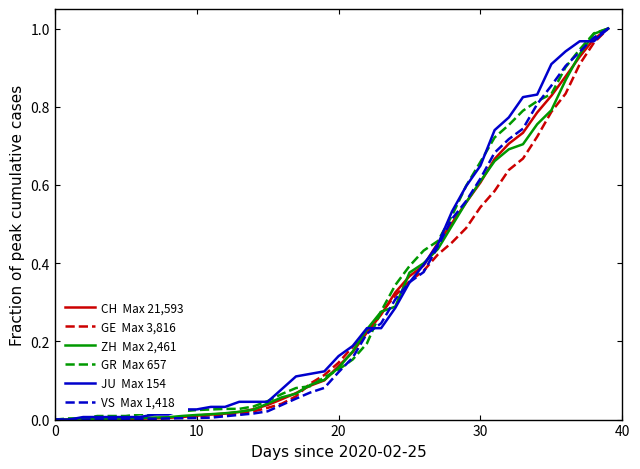

What is the label of the 16th point from the right?

24